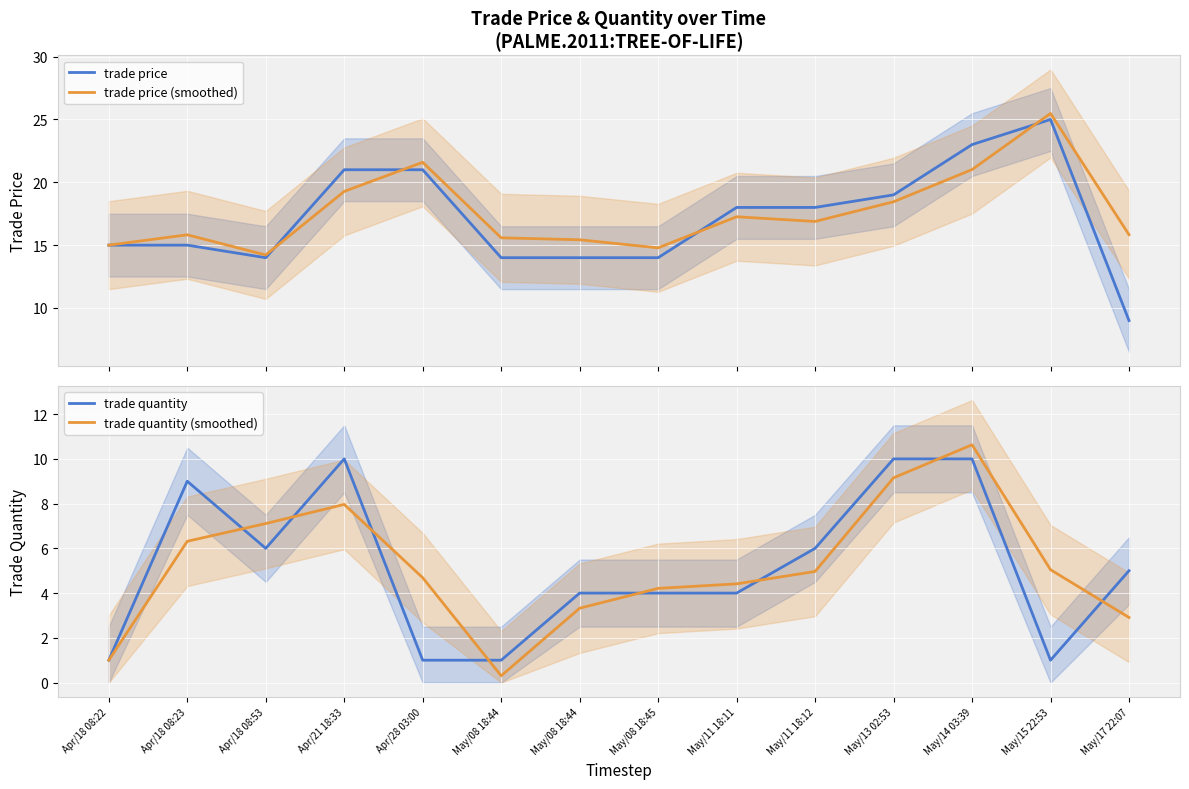

Which series ends up on top after the final intersection of trade quantity (smoothed) and trade quantity?

trade quantity